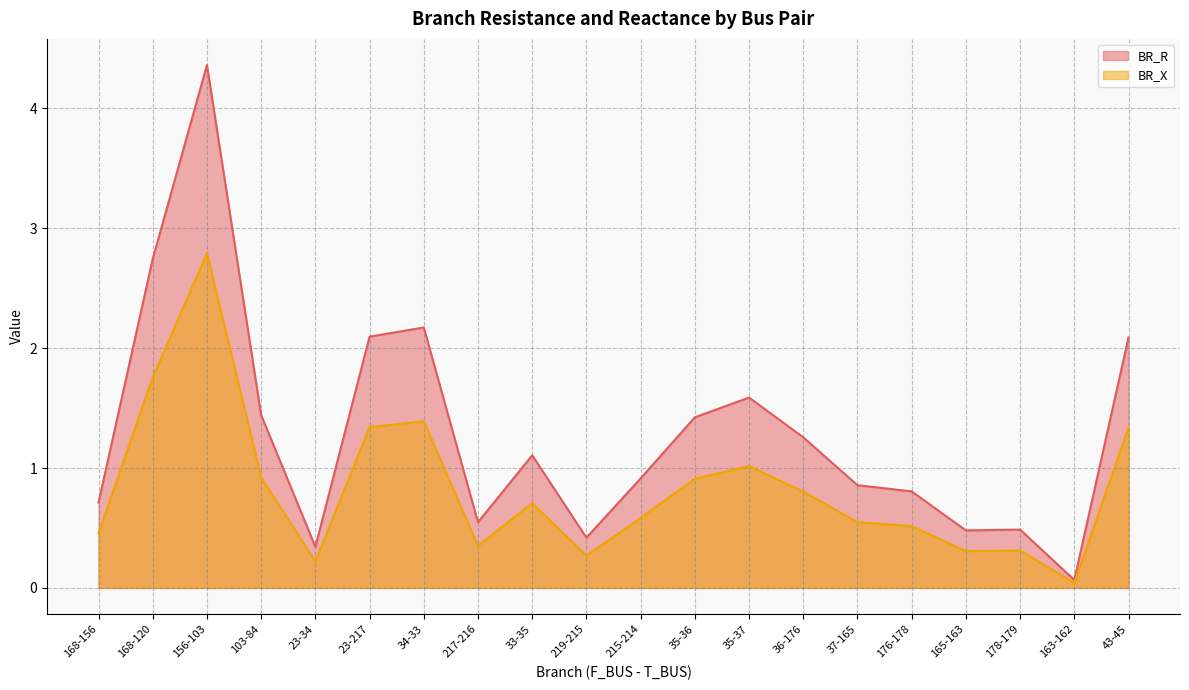

Rank the categories by BR_R value from lowest to highest.

163-162, 23-34, 219-215, 165-163, 178-179, 217-216, 168-156, 176-178, 37-165, 215-214, 33-35, 36-176, 35-36, 103-84, 35-37, 43-45, 23-217, 34-33, 168-120, 156-103